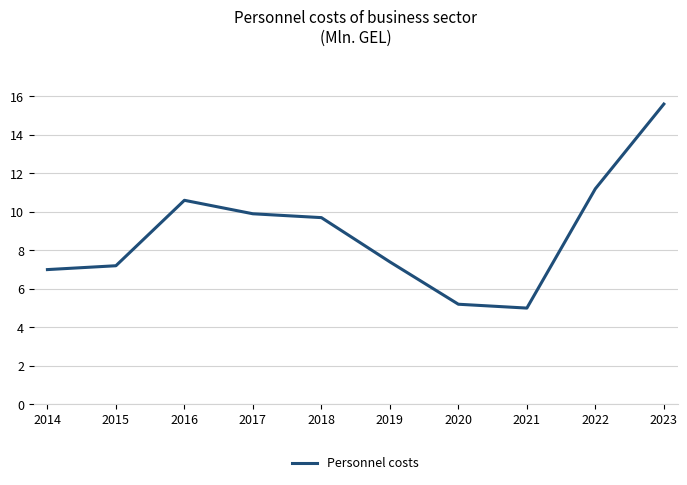

What is the difference between the maximum and minimum values?

10.6